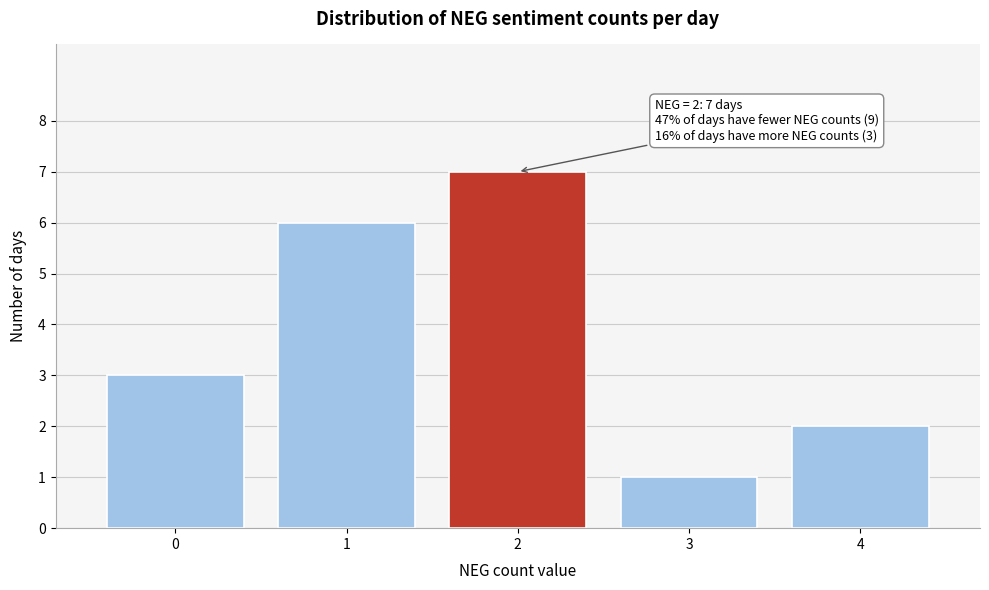

Over which range of the x-axis is the bar tallest?

1.5 to 2.5